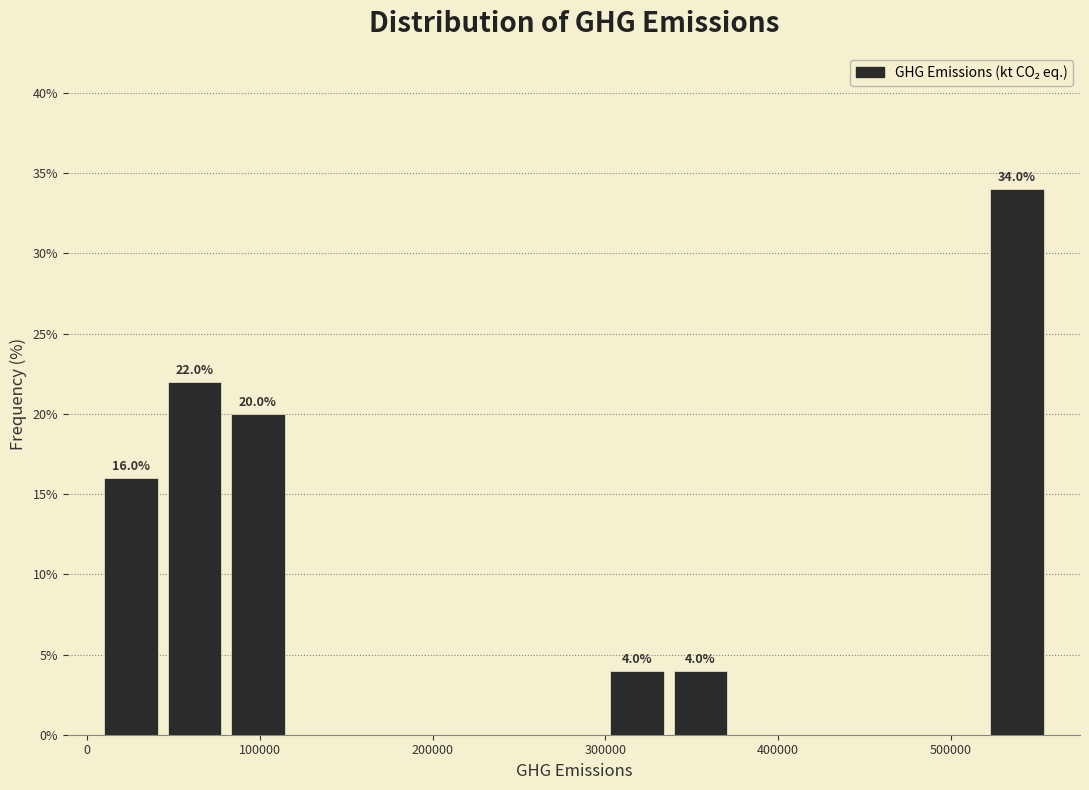

Read against the x-axis, roughly where is the centre of the tallest bar?

540000